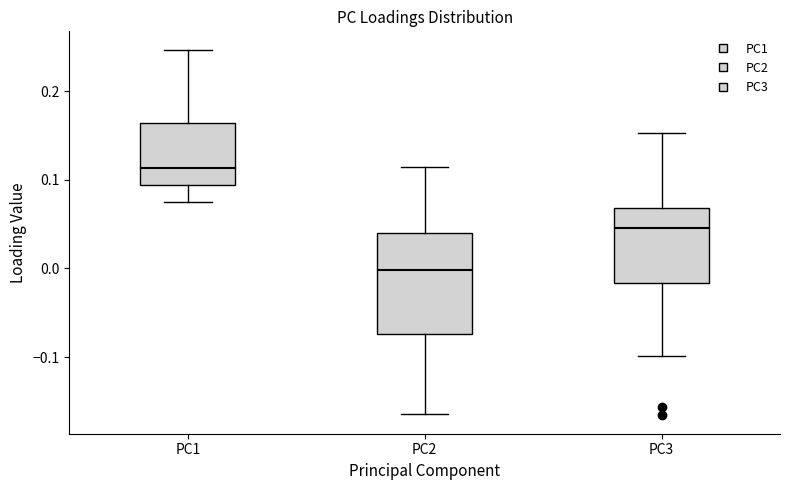

Reading left to right, read every box against the y-axis: the position of its median line, the range the box covers, and the ends of its whiskers. The values are not printed on the chart, so give them approximately, as read against the axis.

PC1: median 0.11, box 0.09 to 0.16, whiskers 0.07 to 0.25
PC2: median 0.00, box -0.07 to 0.04, whiskers -0.16 to 0.11
PC3: median 0.05, box -0.02 to 0.07, whiskers -0.10 to 0.15